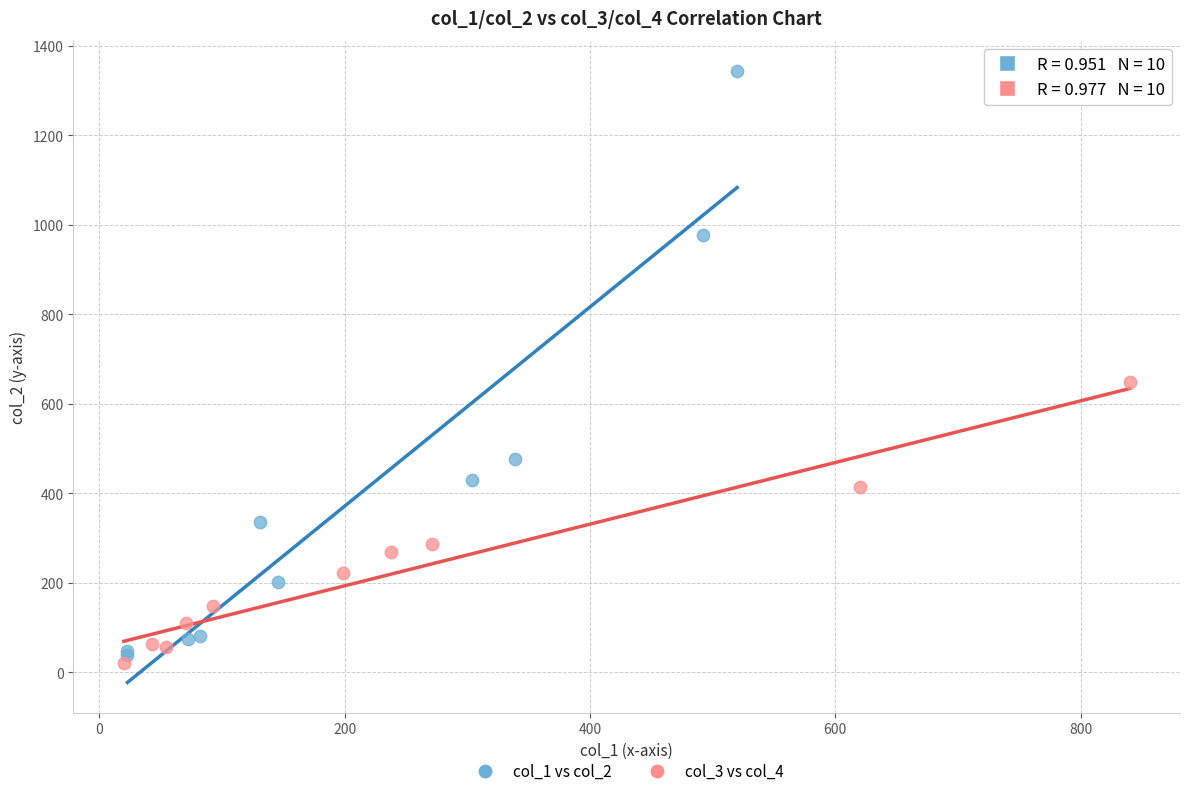

Which series has the widest spread of Y values?

col_1 vs col_2